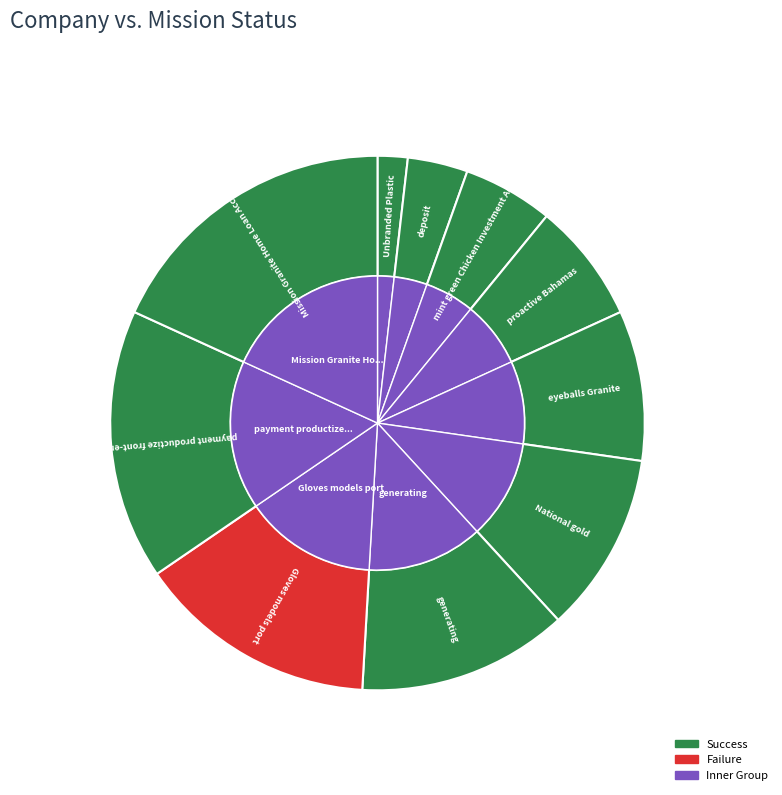

Is there any slice that represents more than half of the pie?

No